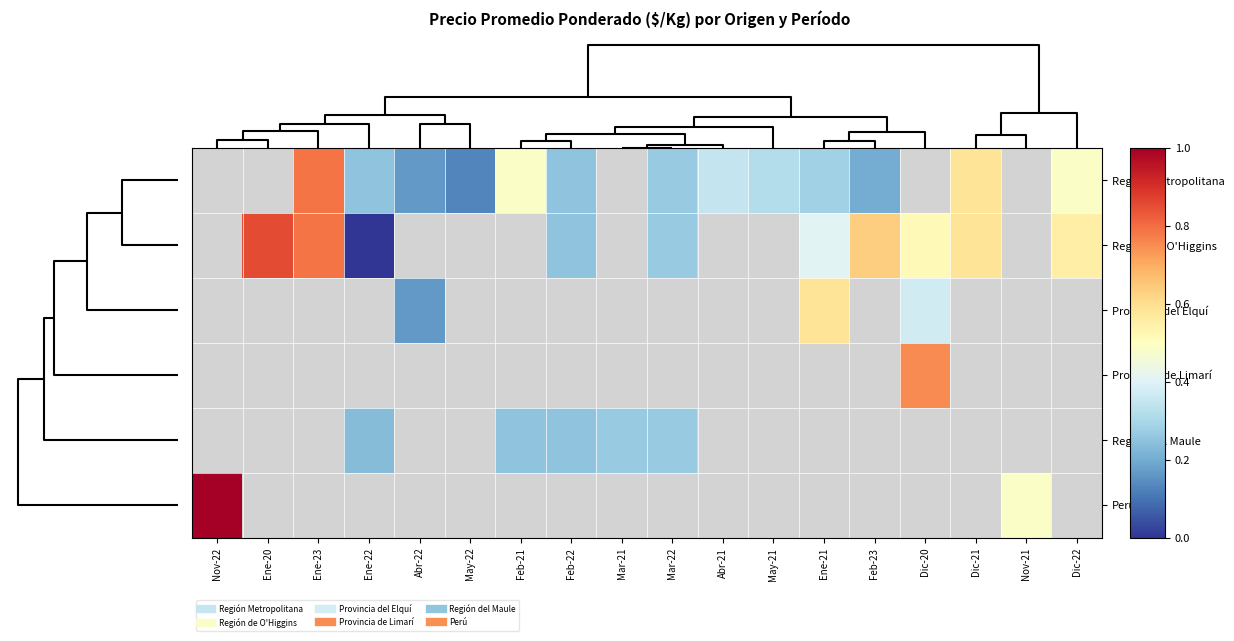

Is the value of Región del Maule at Ene-20 greater than the value of Provincia de Limarí at Ene-23?

No